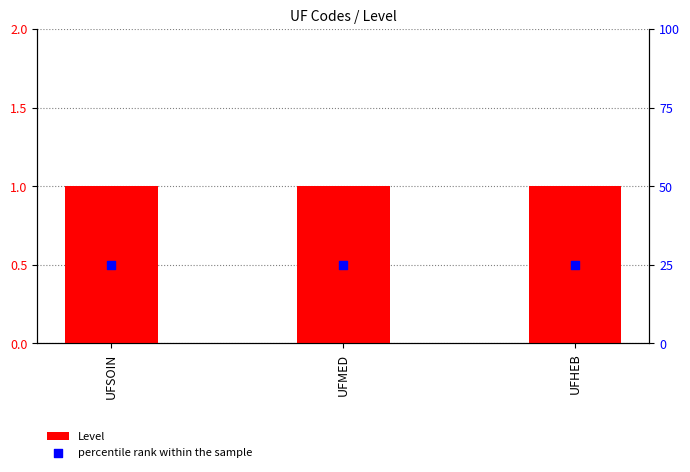

What are all the series names shown in the legend?

Level, percentile rank within the sample